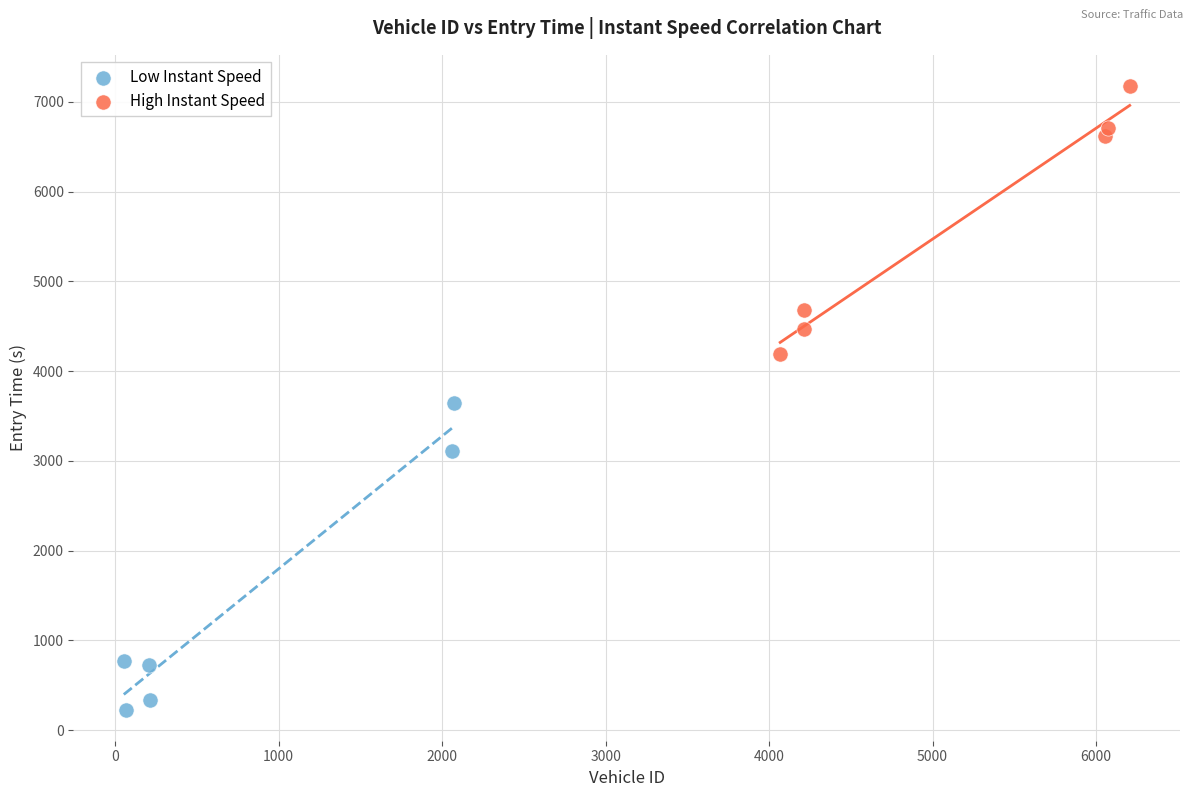

Which series contains the highest Y value?

High Instant Speed